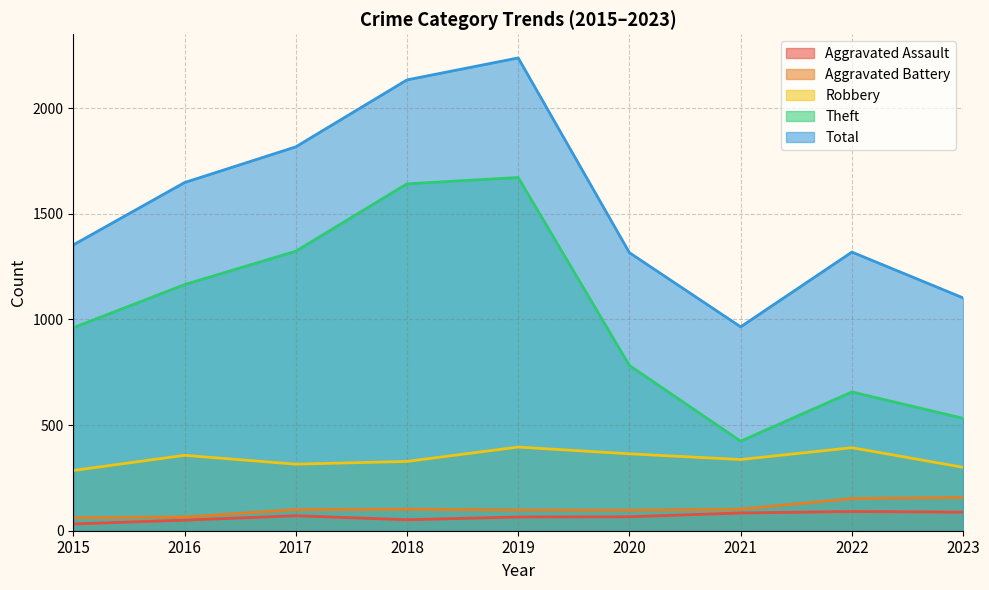

Is it true that Theft equals 1642 at 2018?

True